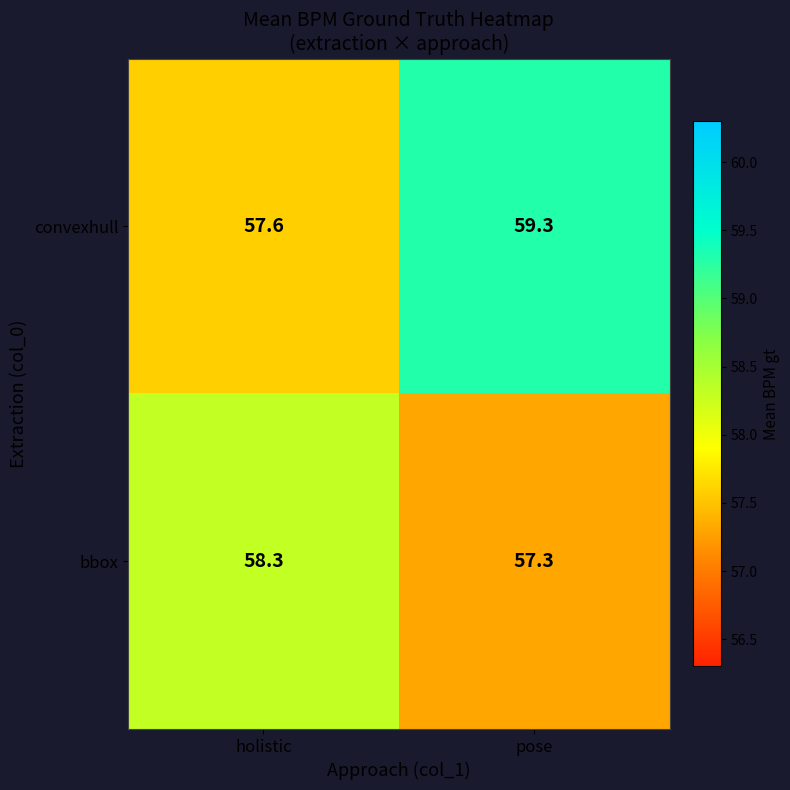

Reading left to right, extract all data points from this chart.

convexhull: holistic=57.6	pose=59.3
bbox: holistic=58.3	pose=57.3